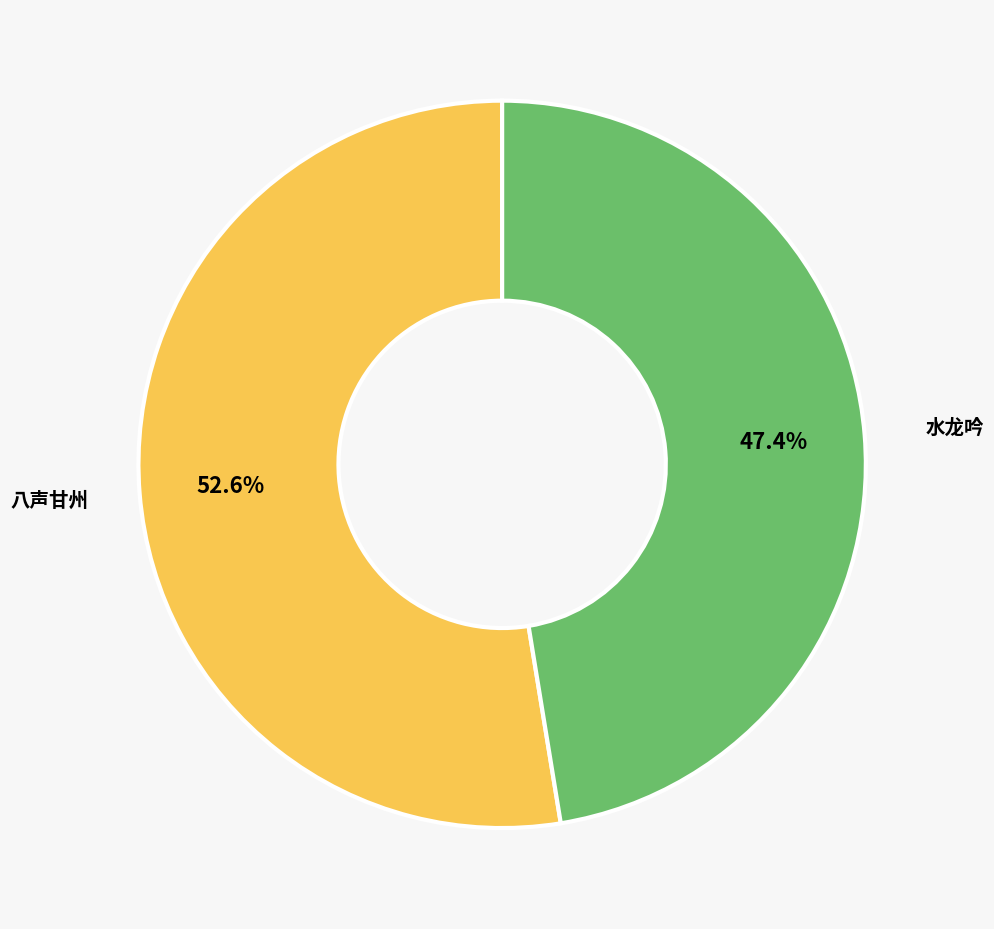

Is there any slice that represents more than half of the pie?

Yes